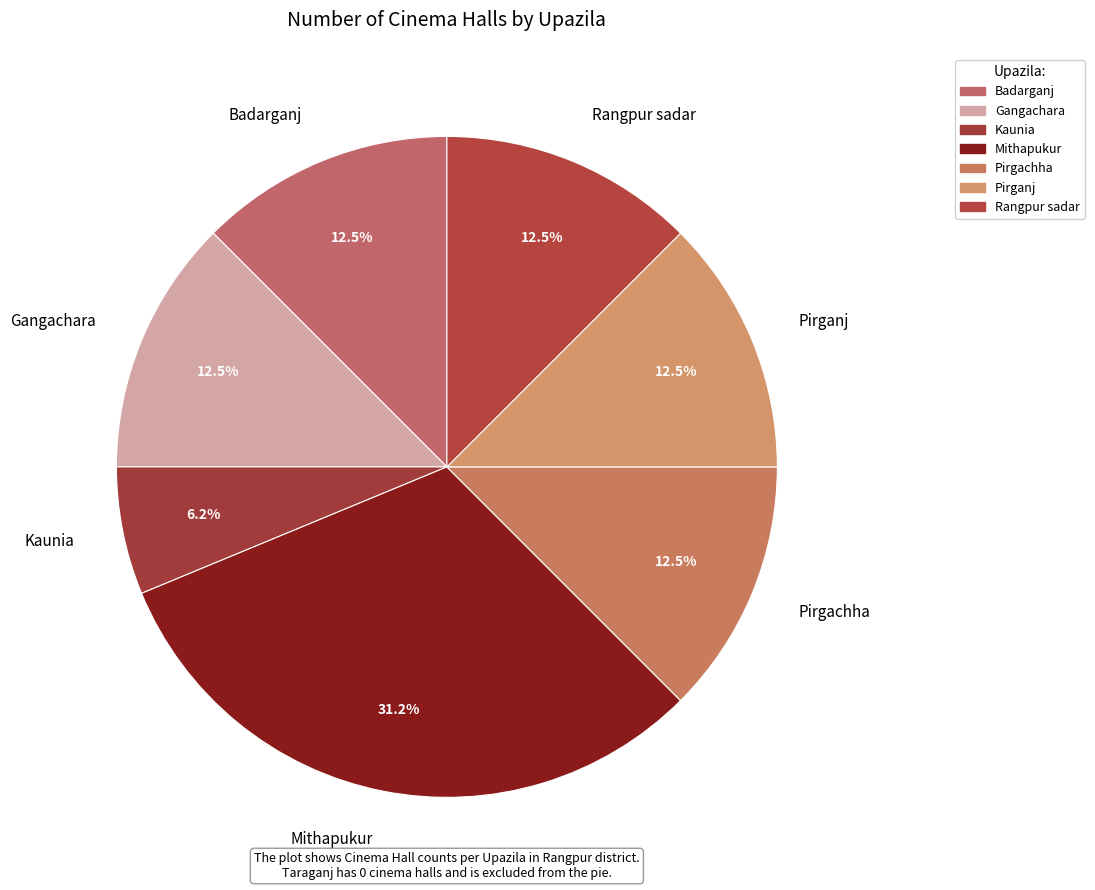

To the nearest percent, what is the average slice percentage?

14%